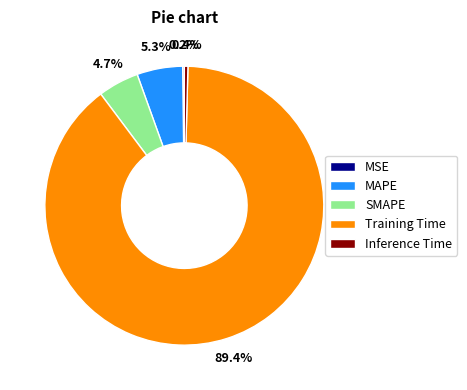

What percentage is the MAPE slice, to the nearest percent?

5%